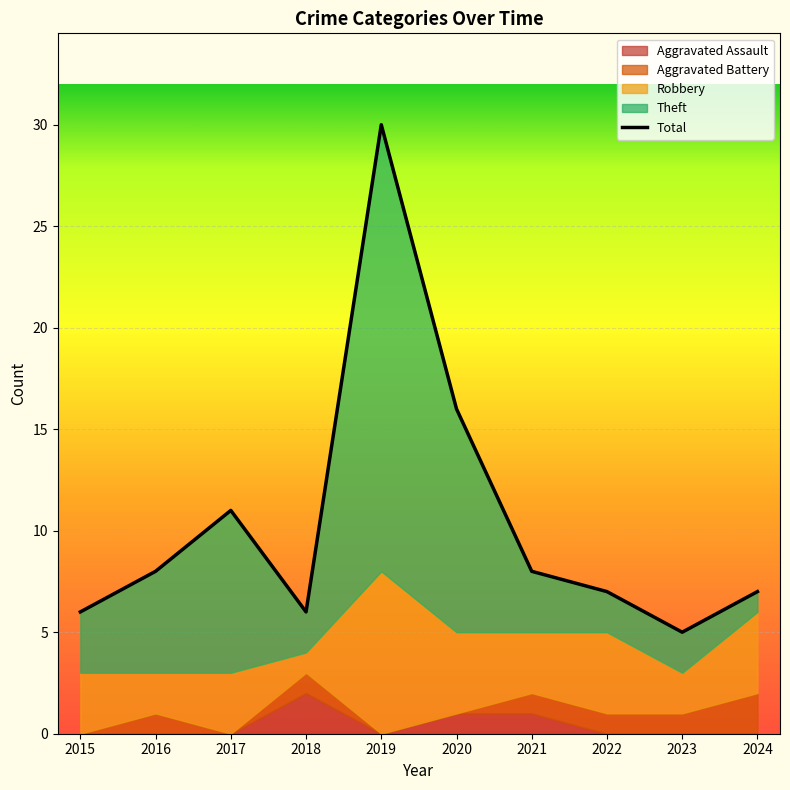

What is the total value across all series at 2015?

12